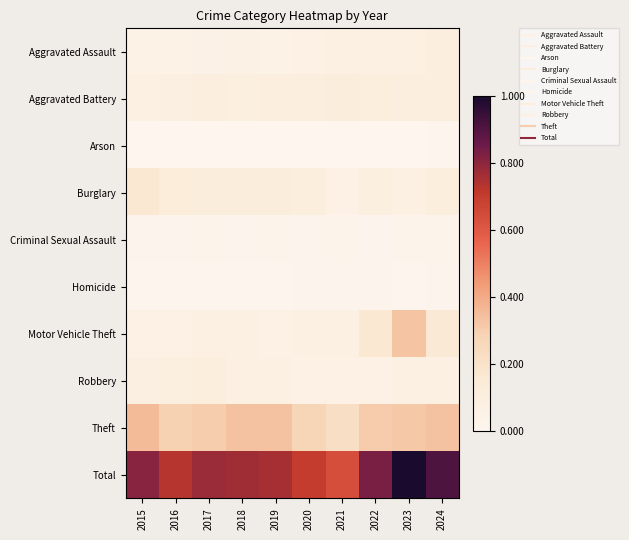

Rank the series by their maximum value, from lowest to highest.

Arson, Homicide, Criminal Sexual Assault, Aggravated Assault, Robbery, Aggravated Battery, Burglary, Motor Vehicle Theft, Theft, Total